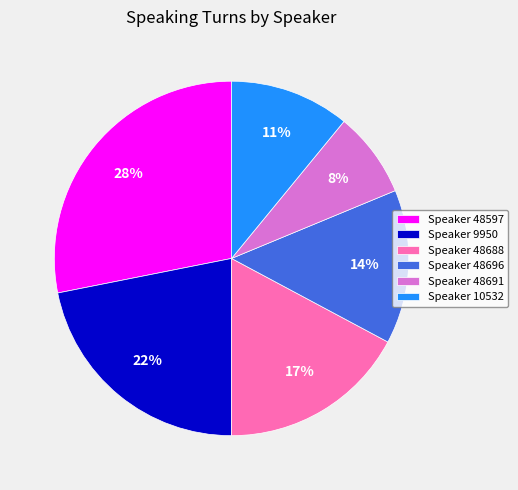

To the nearest percent, what is the average slice percentage?

17%